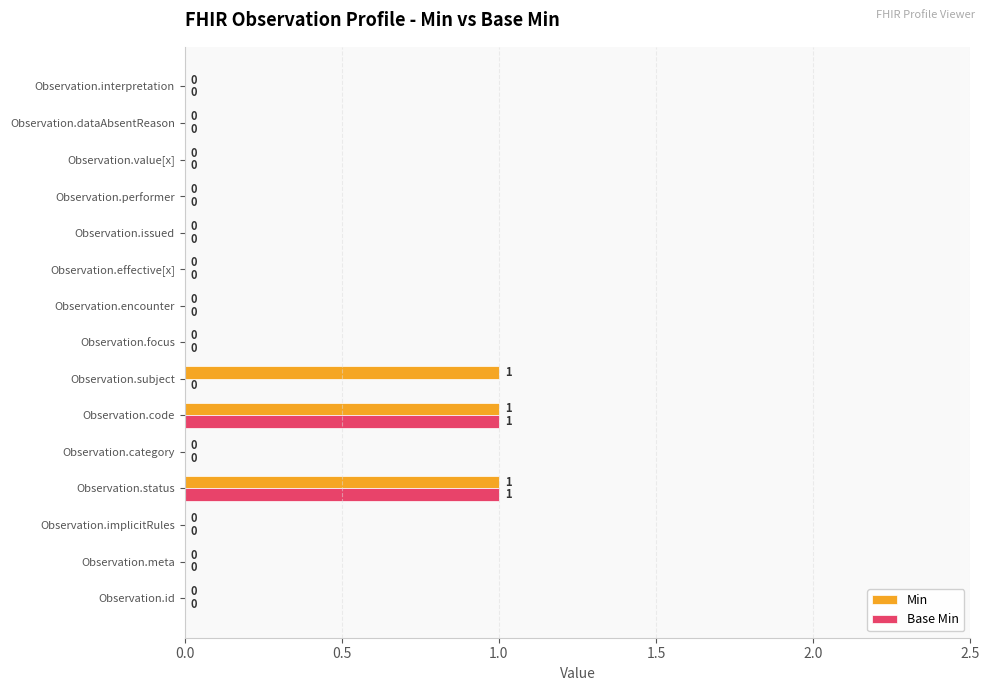

Which series has the largest total across all categories?

Min